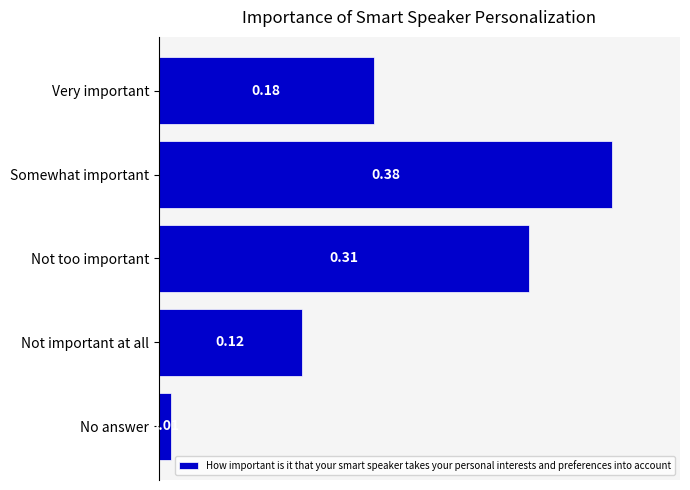

What is the sum of all values?

1.0